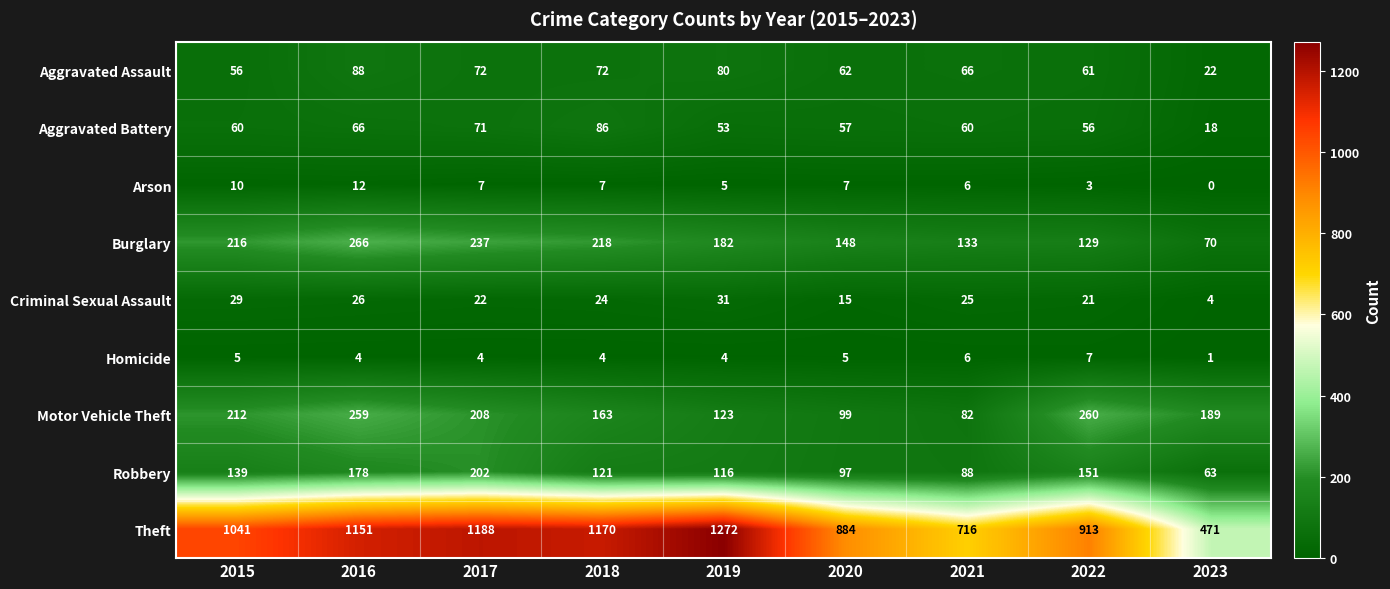

The Criminal Sexual Assault series shows 31 at 2018. True or false?

False